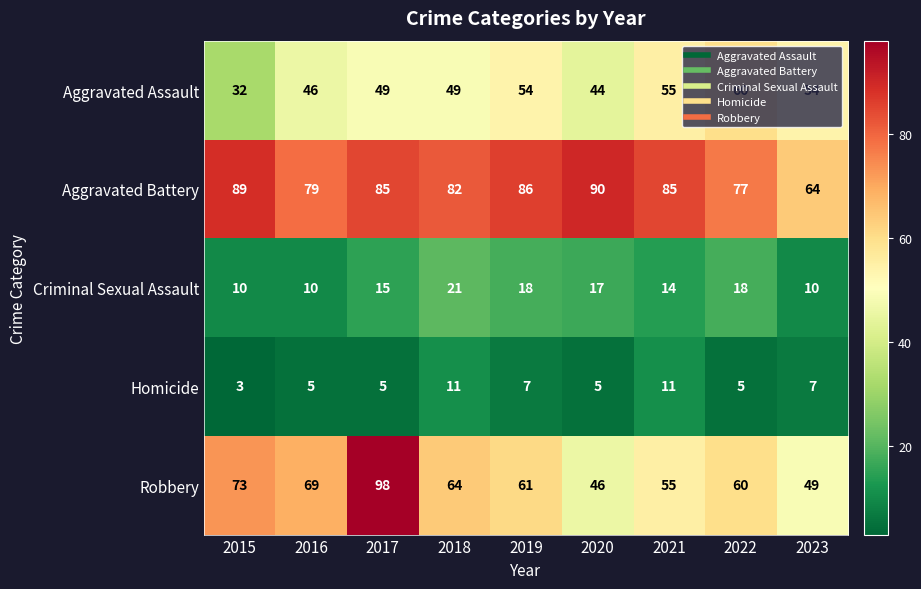

What is the difference between the second highest and minimum values in the Homicide series?

8